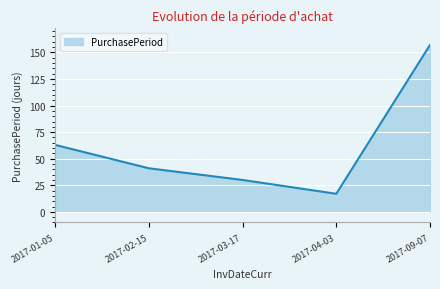

What position from the left is 2017-04-03?

4